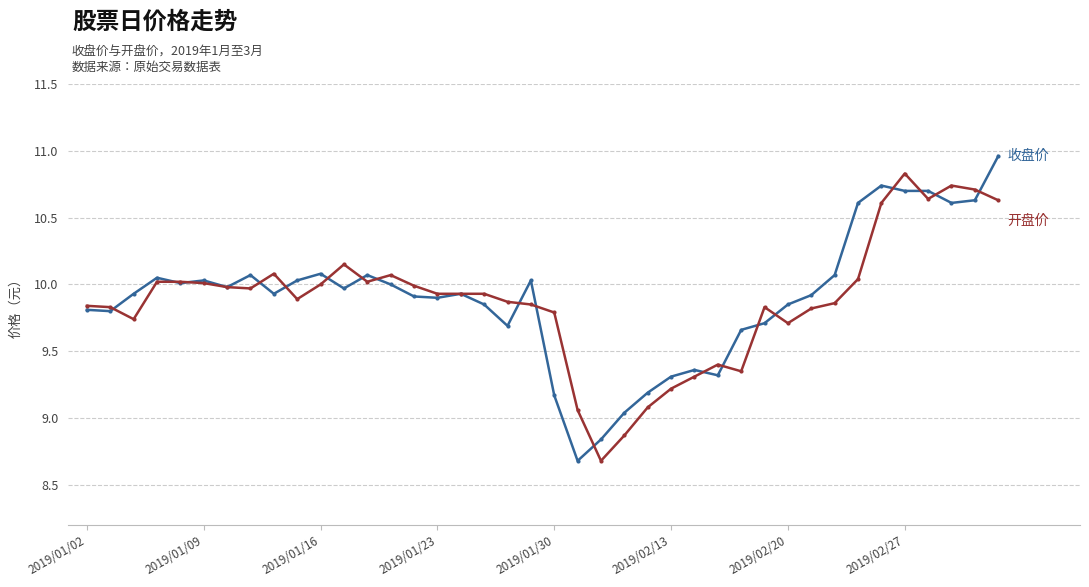

What is the minimum value shown in the chart?

8.7